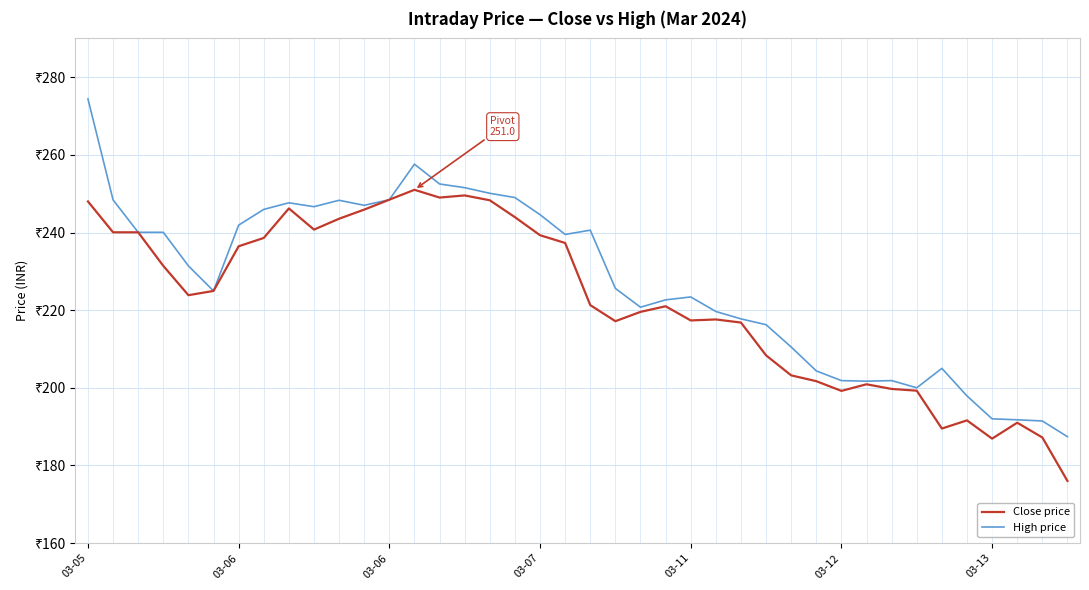

What is the value of the High price point at the 25th from the left?

223.4